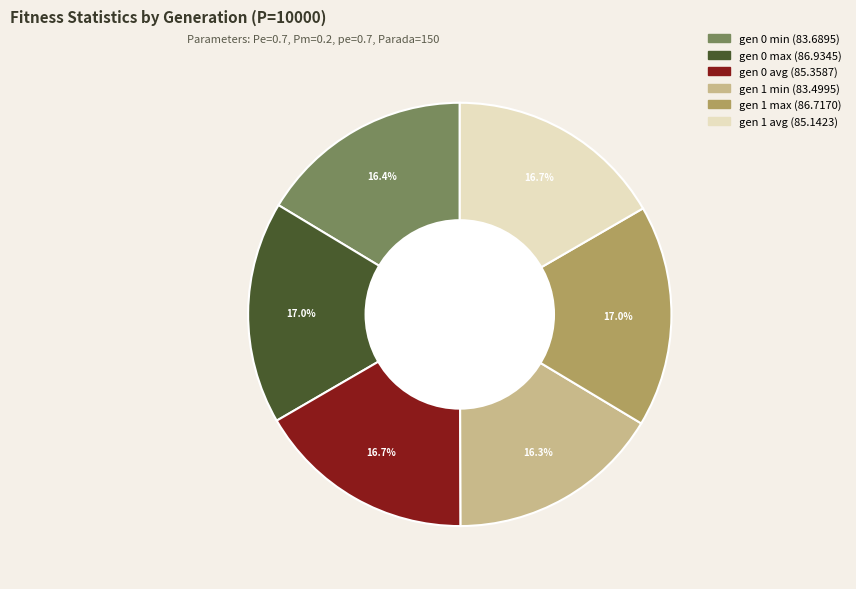

Approximately how many times larger is the value at gen 1 max compared to gen 1 avg?

1.0